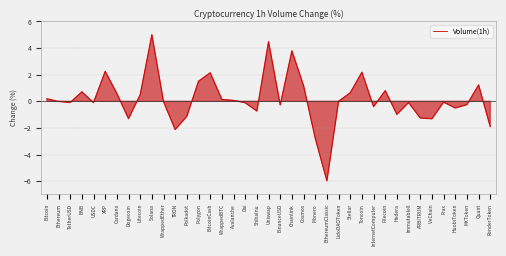

What is the difference between the values at Chainlink and Polygon?

2.3